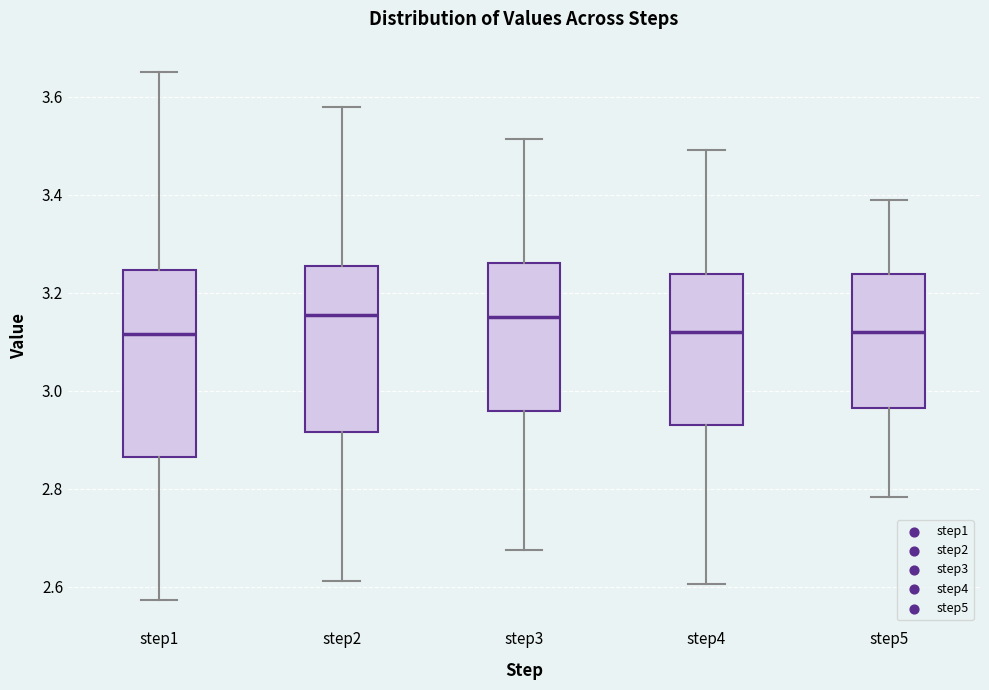

Which box is the tallest, from its lower edge to its upper edge?

step1